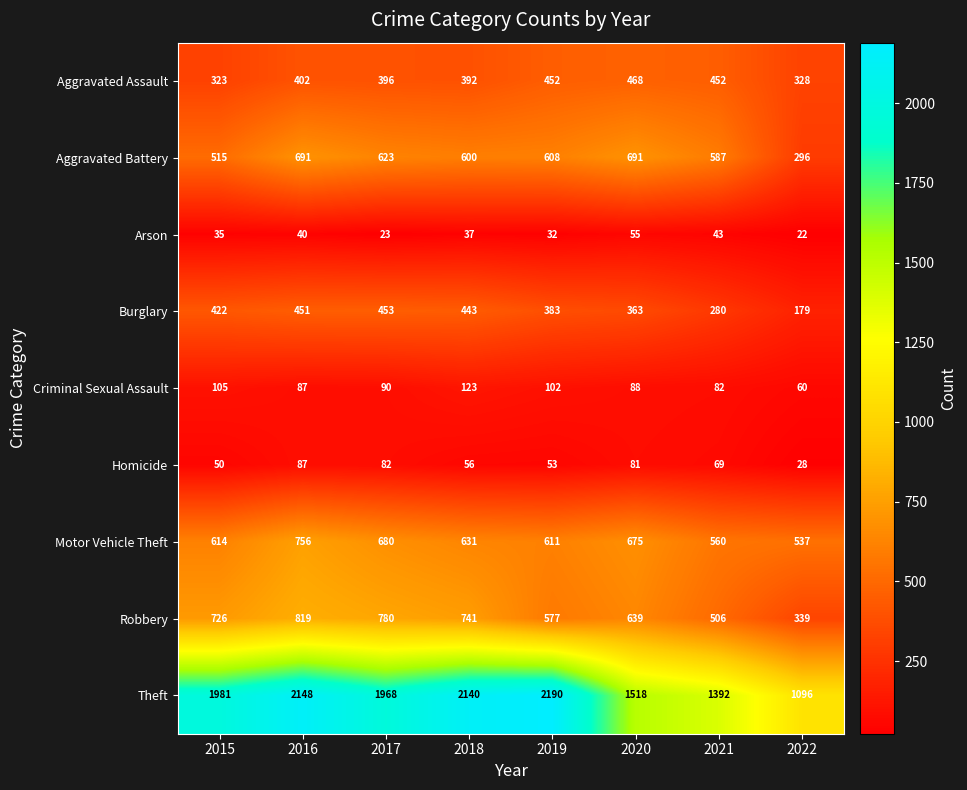

What is the total value across all series at 2018?

5163